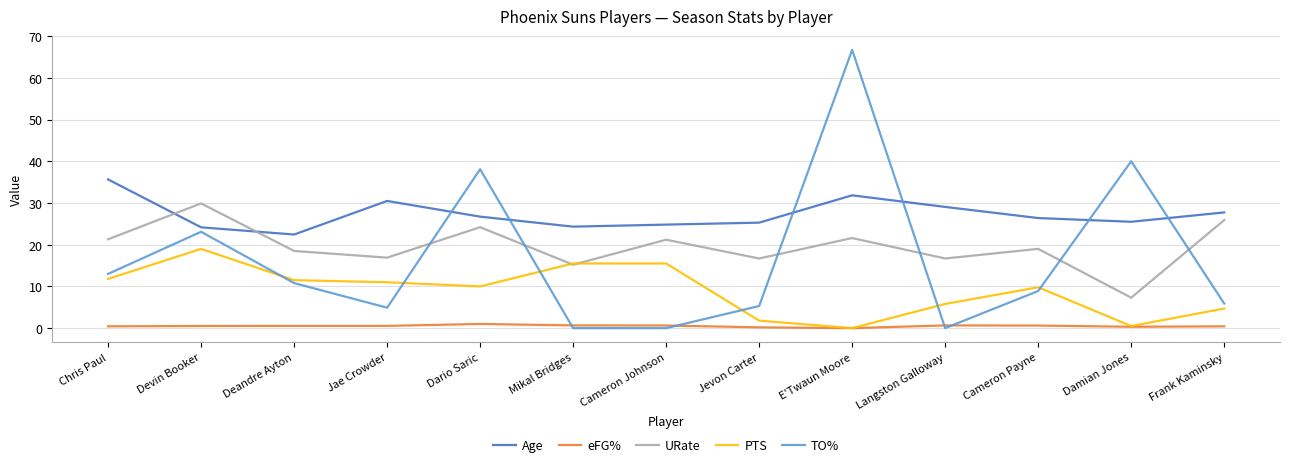

What is the difference between the maximum and second lowest values in the TO% series?

66.7